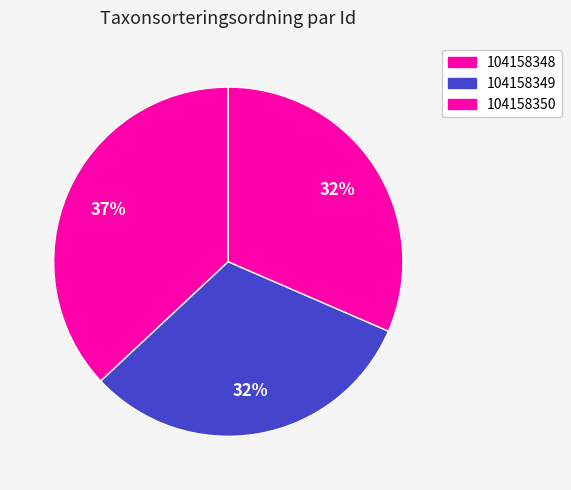

True or false: 104158349 accounts for 32% of the total.

True